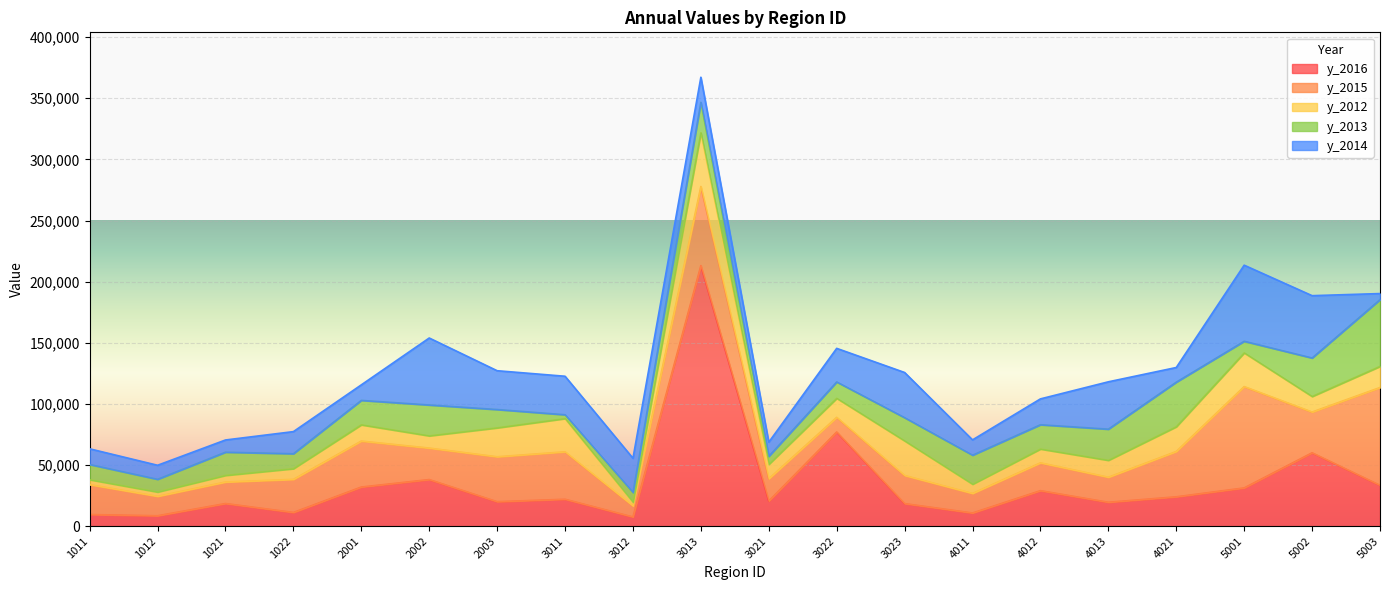

Between 370630003013 and 370630004021, which series saw the biggest shift?

y_2016